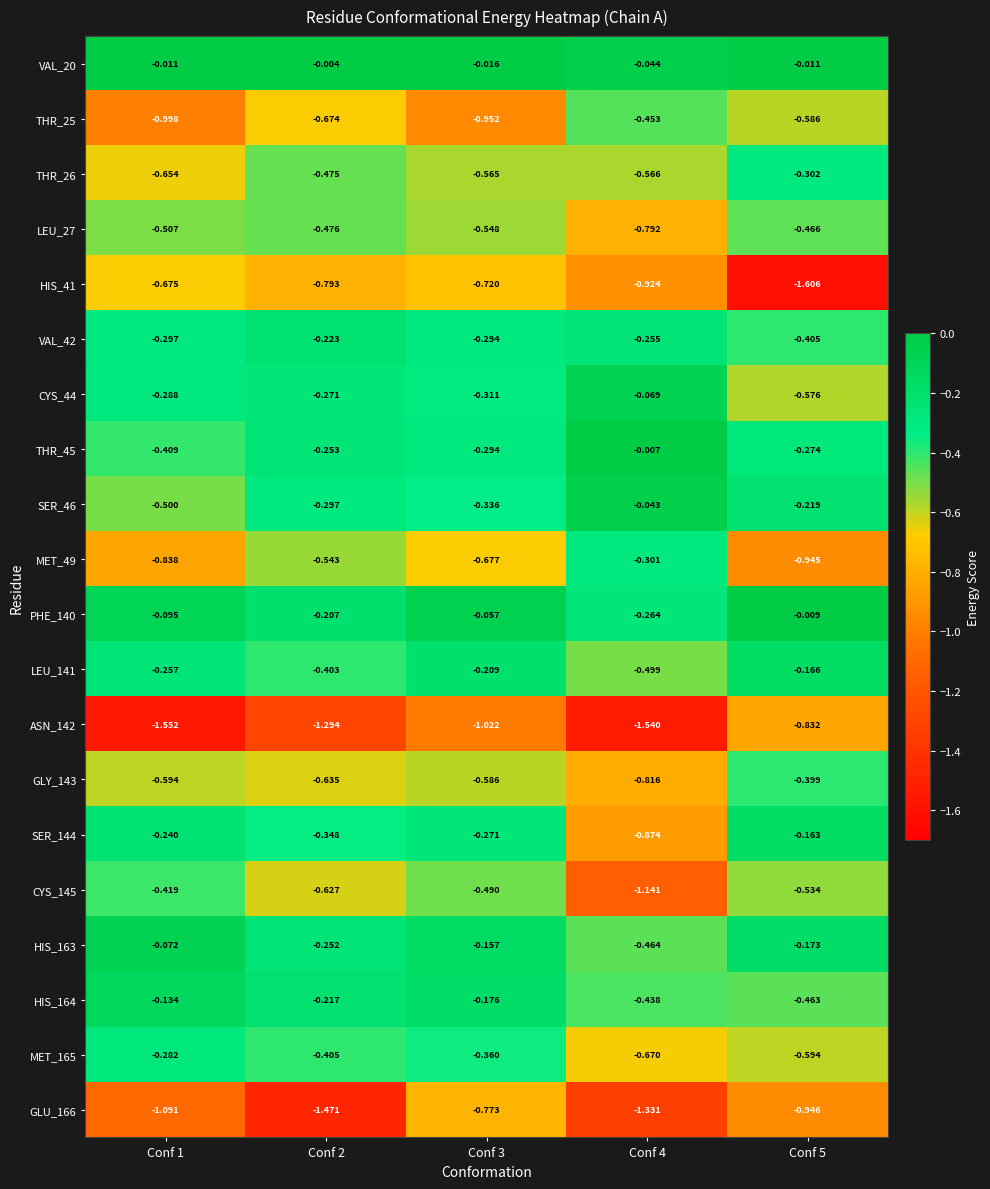

Is the value of VAL_42 at Conf 4 greater than the value of CYS_44 at Conf 1?

Yes